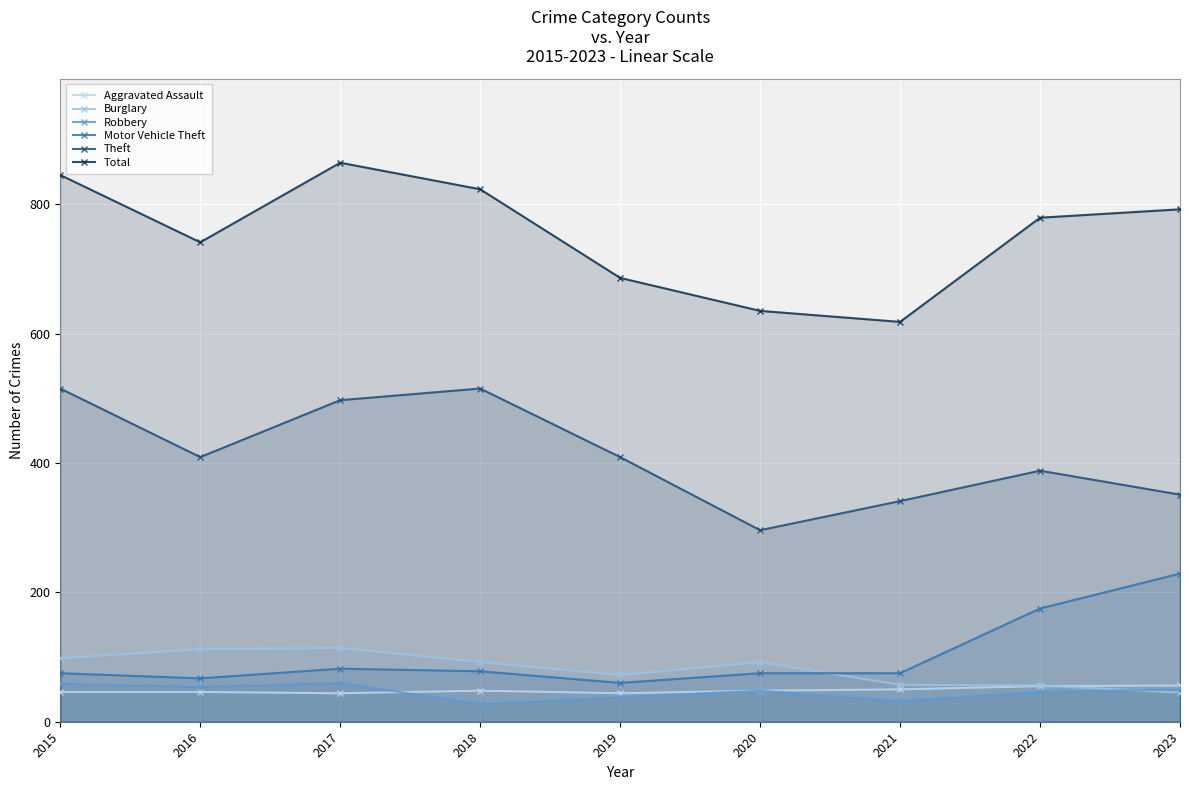

Which category has the highest value across all series?

2017